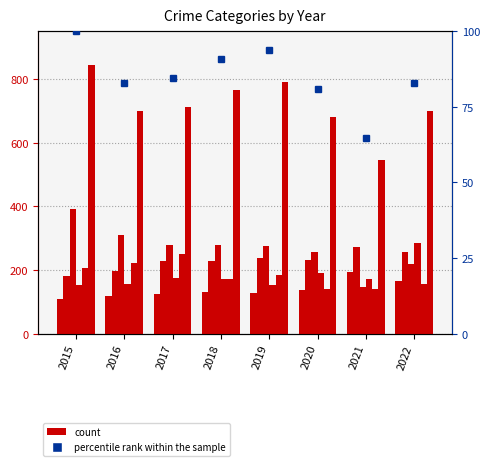

Is it true that Robbery equals 231 at 2018?

False